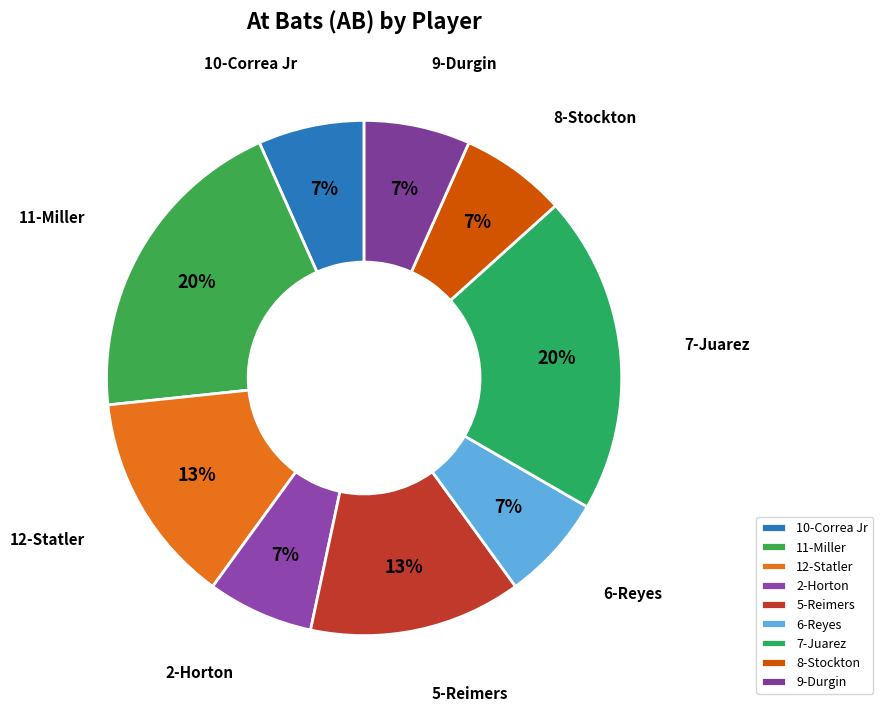

How many slices are in this pie chart?

9